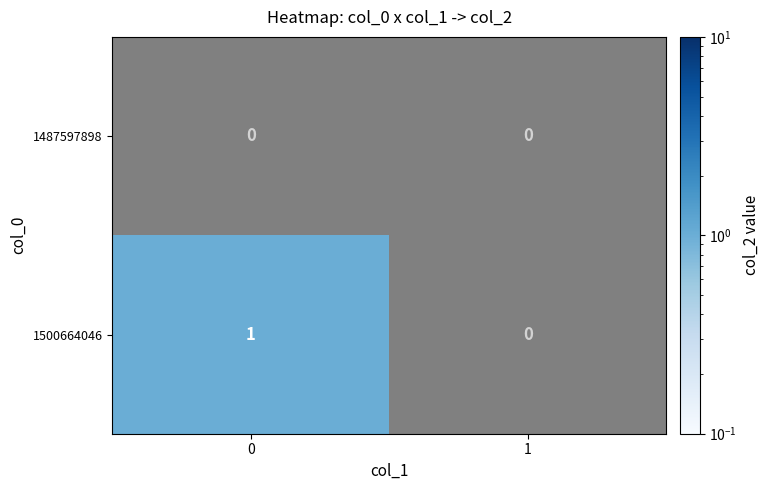

Reading left to right, transcribe all the data shown in this chart.

1487597898: 0	0
1500664046: 1	0